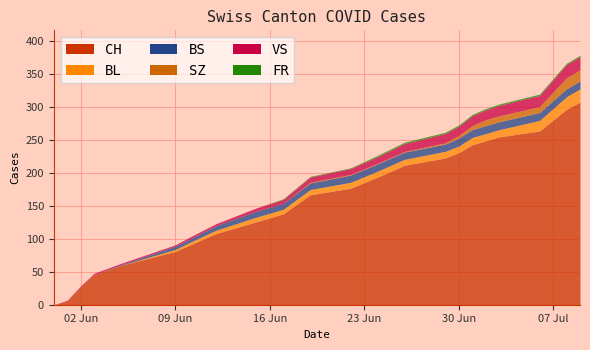

At which category is the sum across all series the highest?

2020-07-09